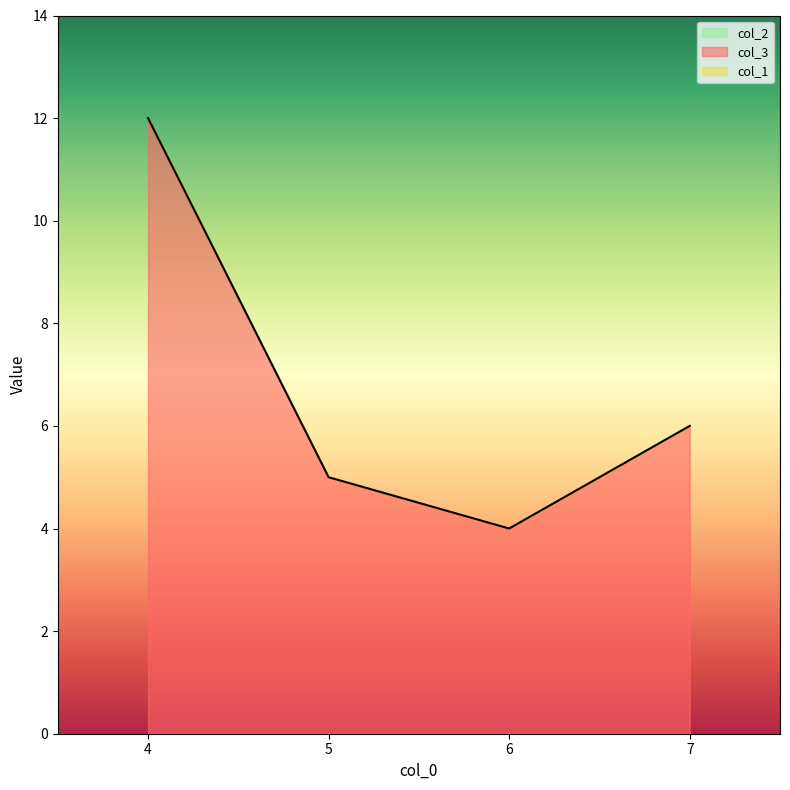

Rank the series at 7 from highest to lowest value.

col_3, col_1, col_2